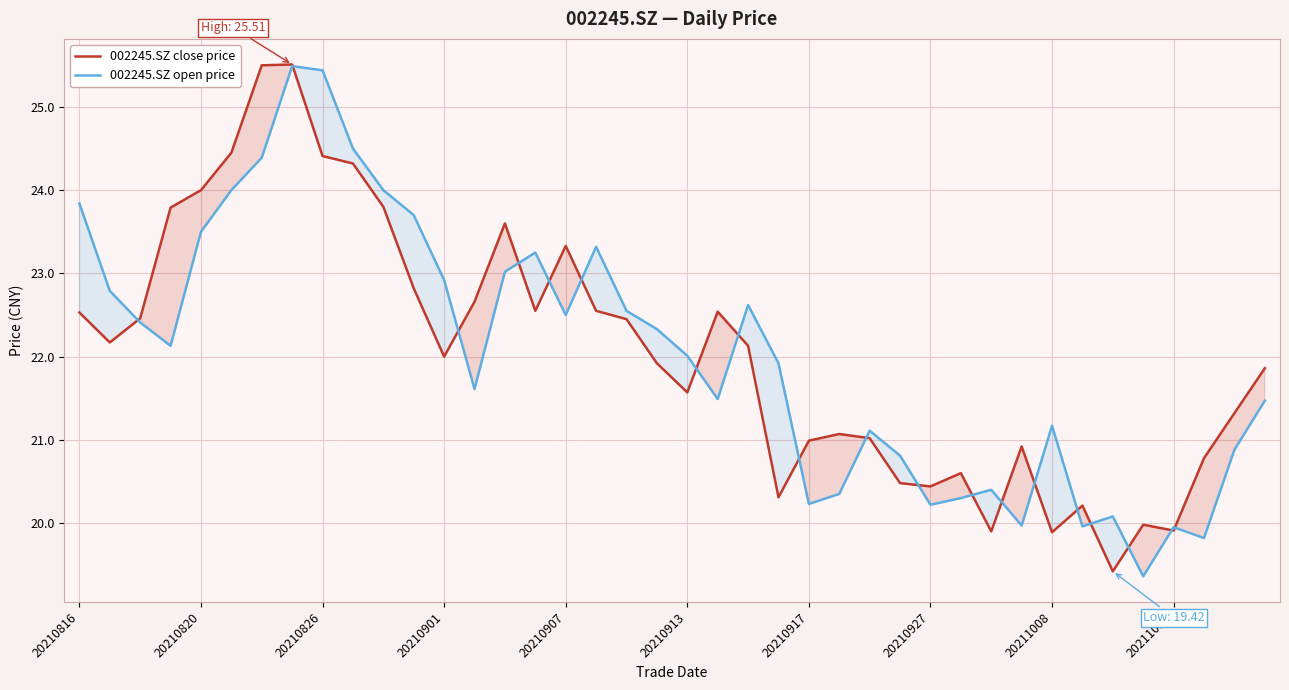

What is the maximum value for 002245.SZ close price?

25.5